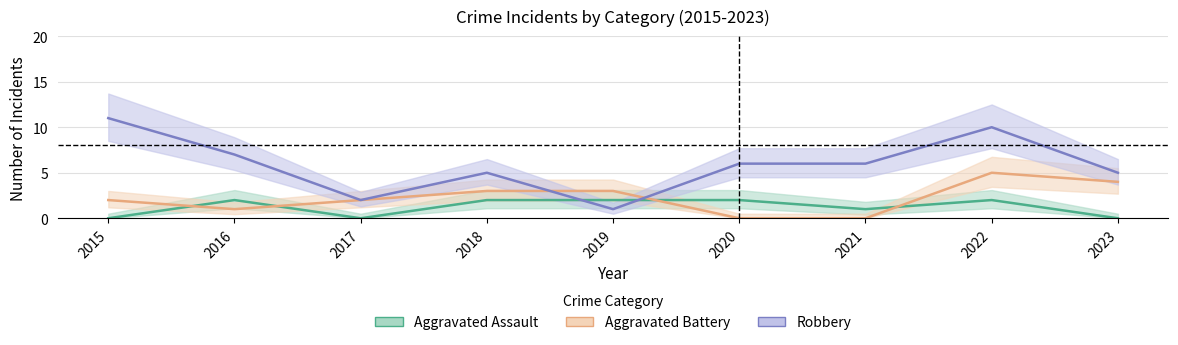

Which series ends up on top after the final intersection of Aggravated Assault and Aggravated Battery?

Aggravated Battery